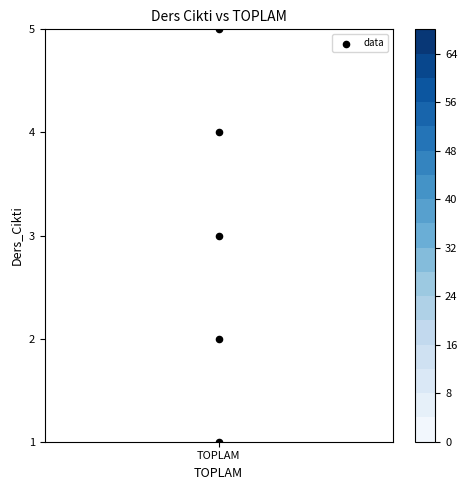

What is the approximate value at TOPLAM?

3